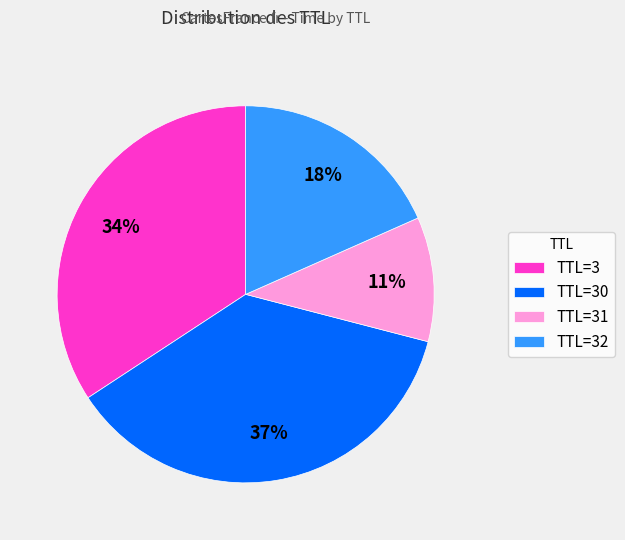

To the nearest percent, what portion does TTL=32 represent?

18%